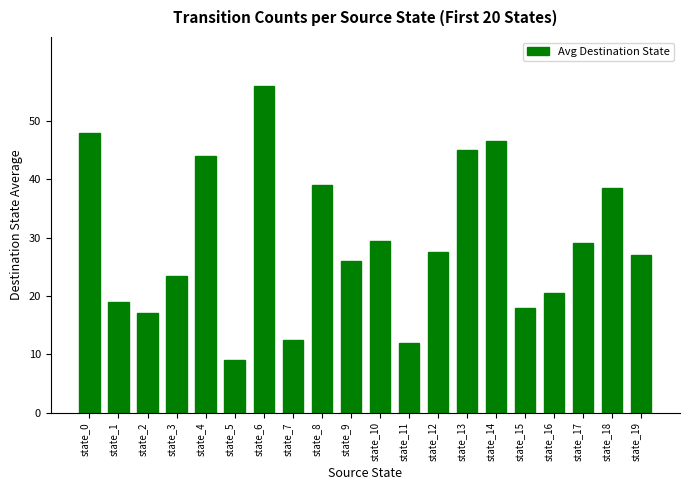

What is the value of the 20th bar from the left?

27.0